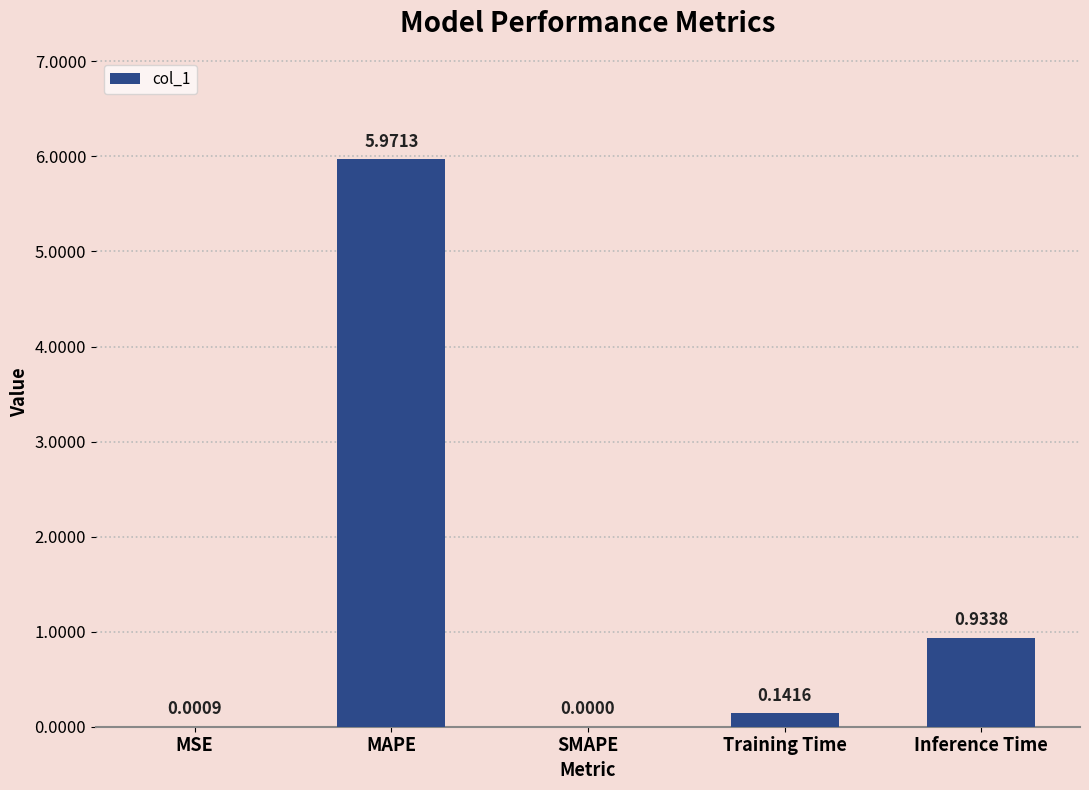

Which category has the highest value across all series?

MAPE